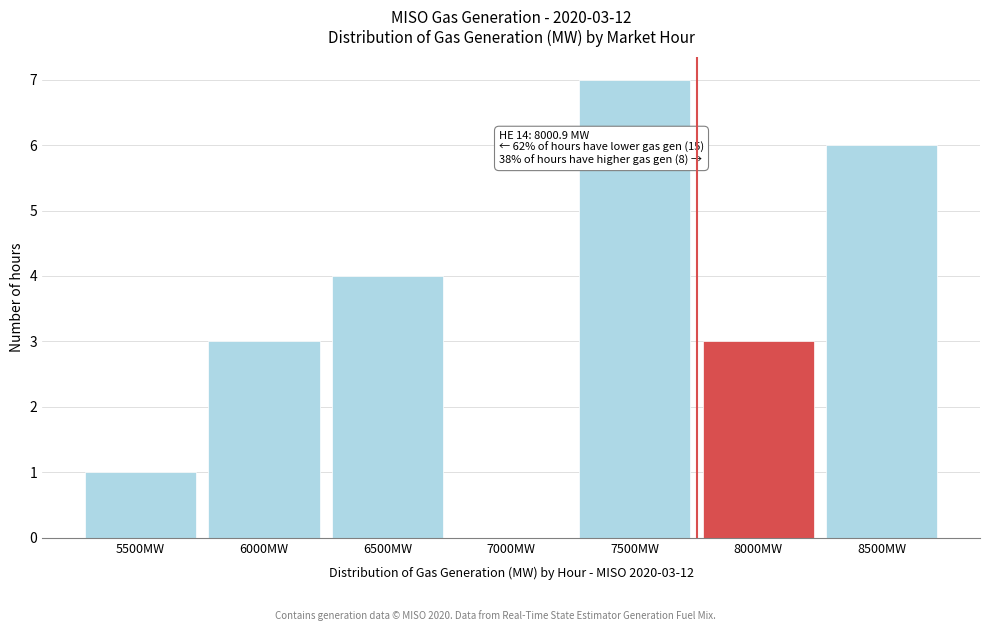

Reading left to right, list all the values displayed in this chart.

5500MW=1	6000MW=3	6500MW=4	7000MW=0	7500MW=7	8000MW=3	8500MW=6